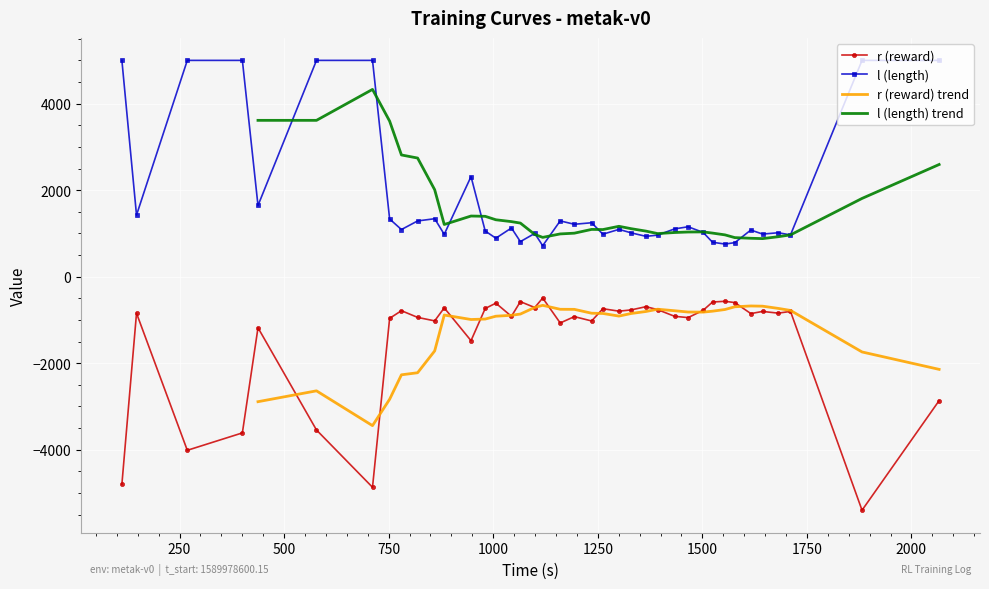

What is the lowest value of the r (reward) series?

-5399.4